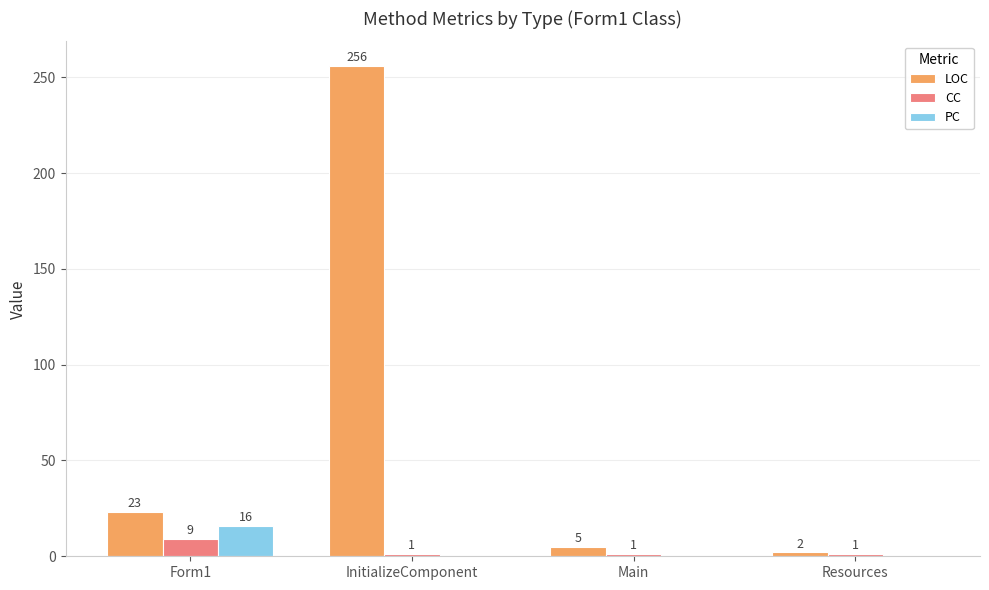

What are all the series names shown in the legend?

LOC, CC, PC